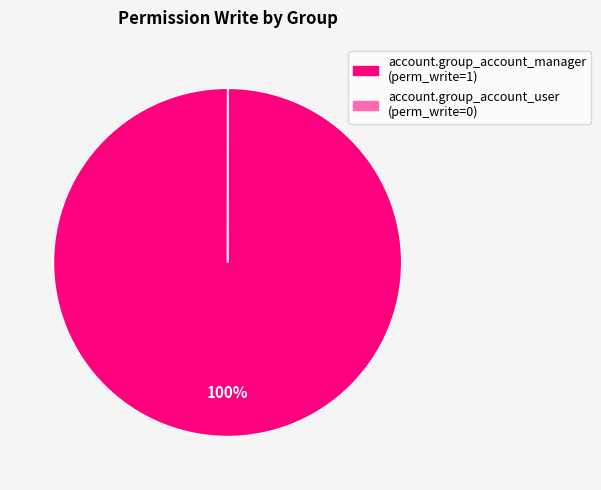

Which slice represents more than half of the pie?

account.group_account_manager